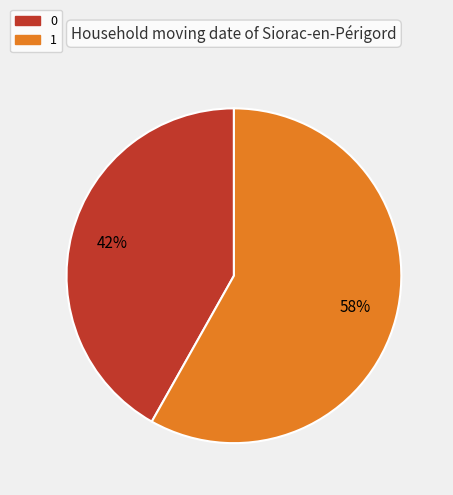

Rank the categories by value from lowest to highest.

0, 1